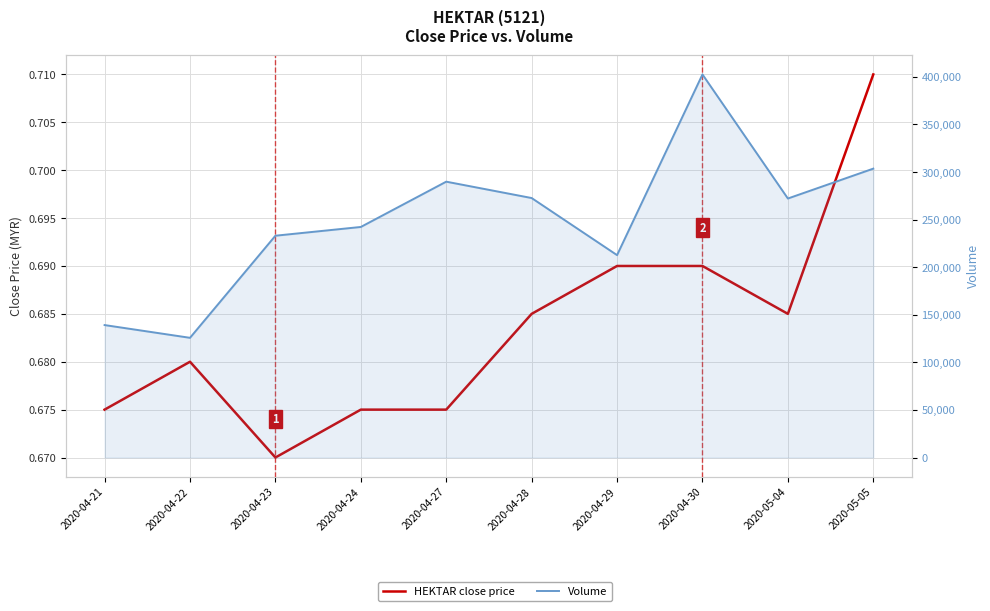

What is the label of the 6th point from the left?

2020-04-28